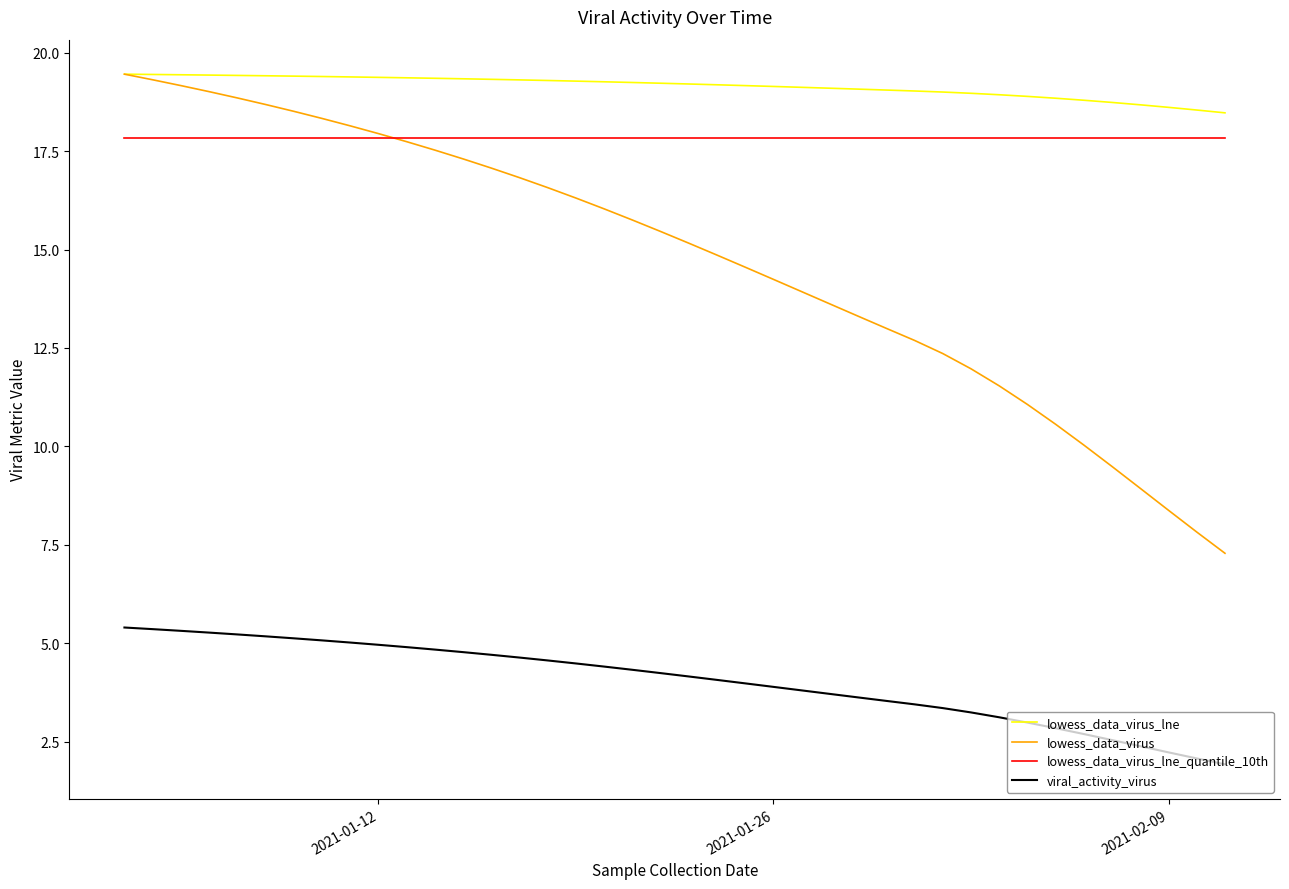

Which series has the largest range (max minus min)?

lowess_data_virus